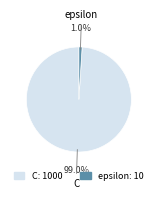

Which has a higher value, epsilon or C?

C